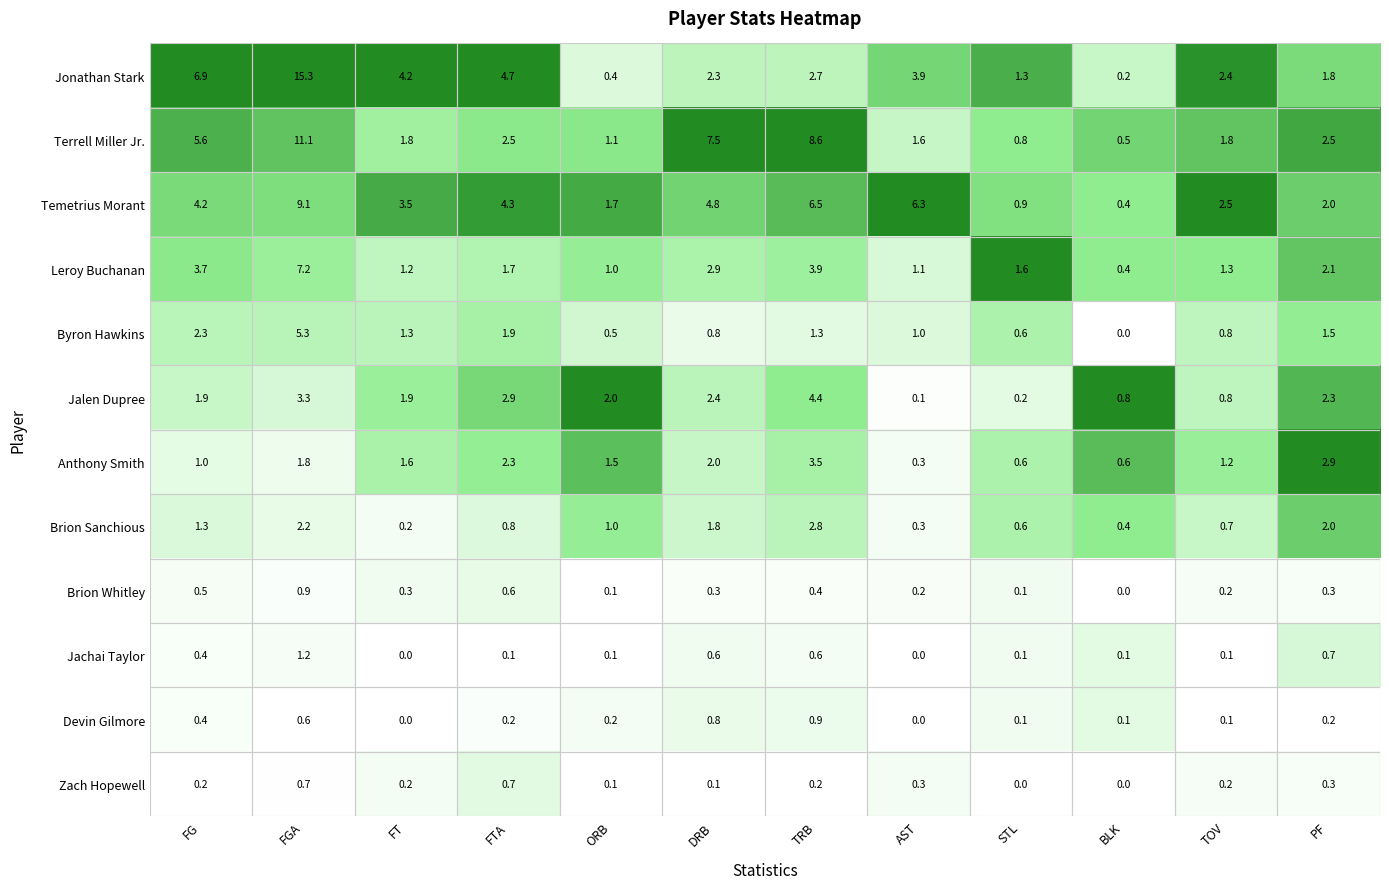

True or false: Devin Gilmore has a value of 0.2 at DRB.

False